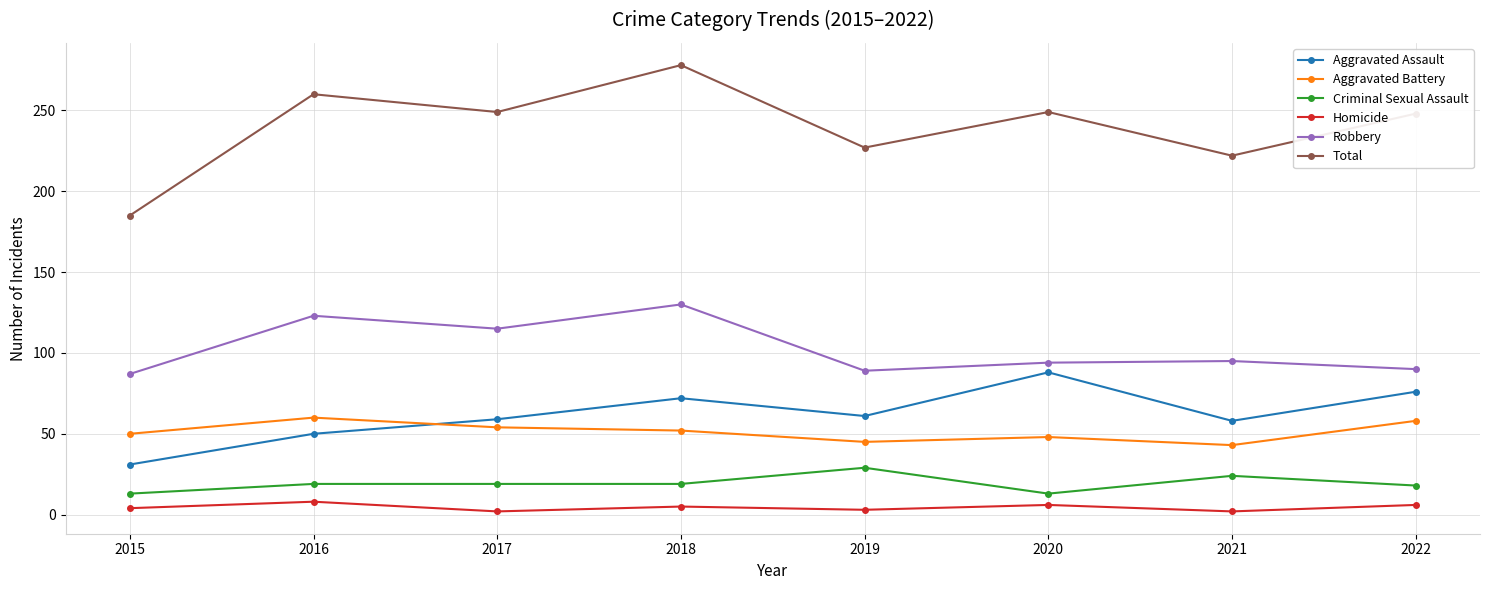

True or false: Criminal Sexual Assault and Aggravated Battery intersect in this chart.

False